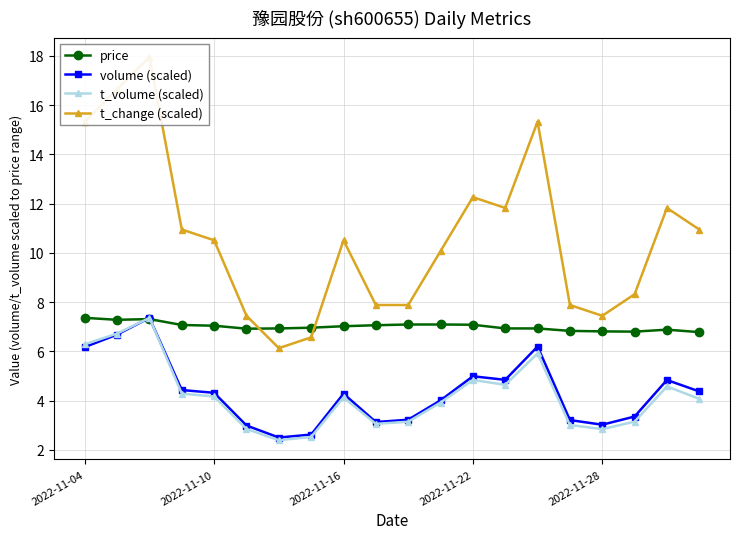

Which series ends up on top after the final intersection of price and t_change (scaled)?

t_change (scaled)